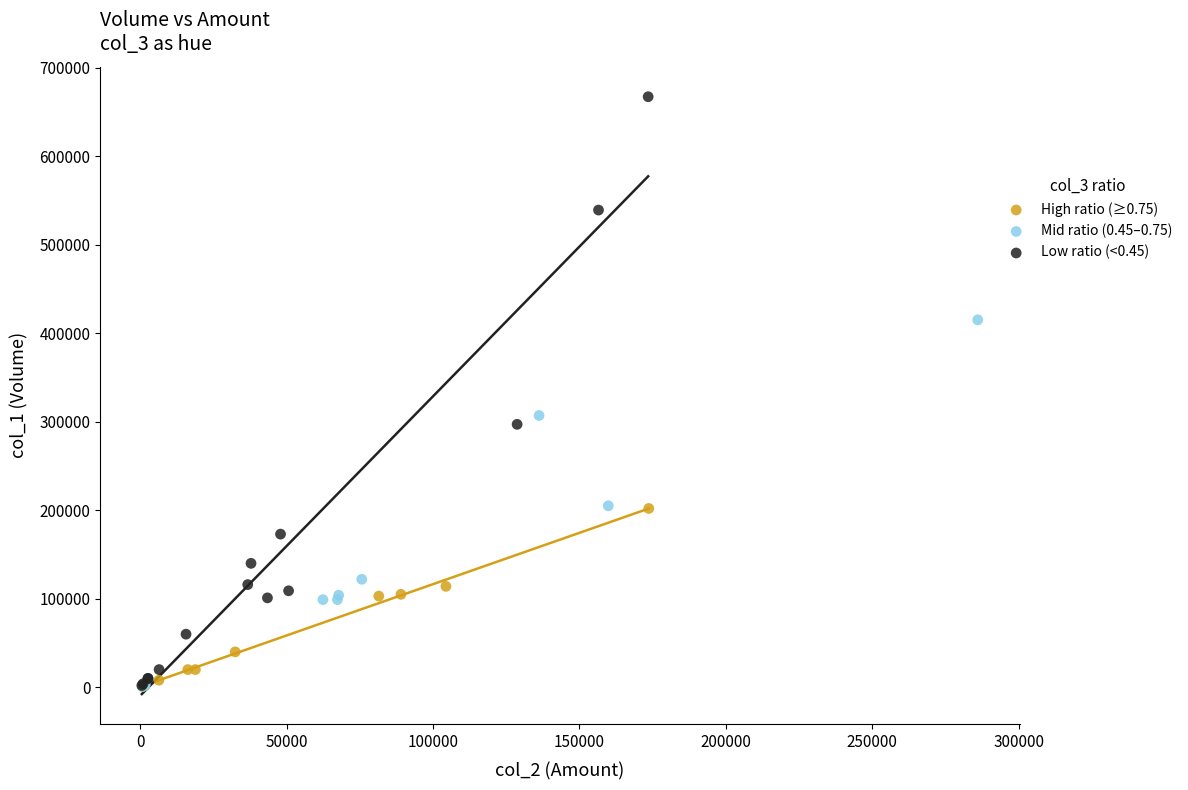

Which series reaches the maximum Y coordinate?

Low ratio (<0.45)